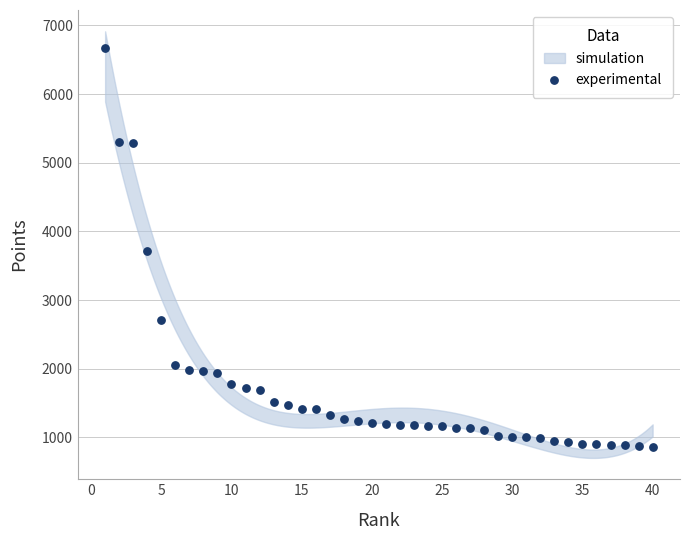

What is the range of X values (max minus min)?

39